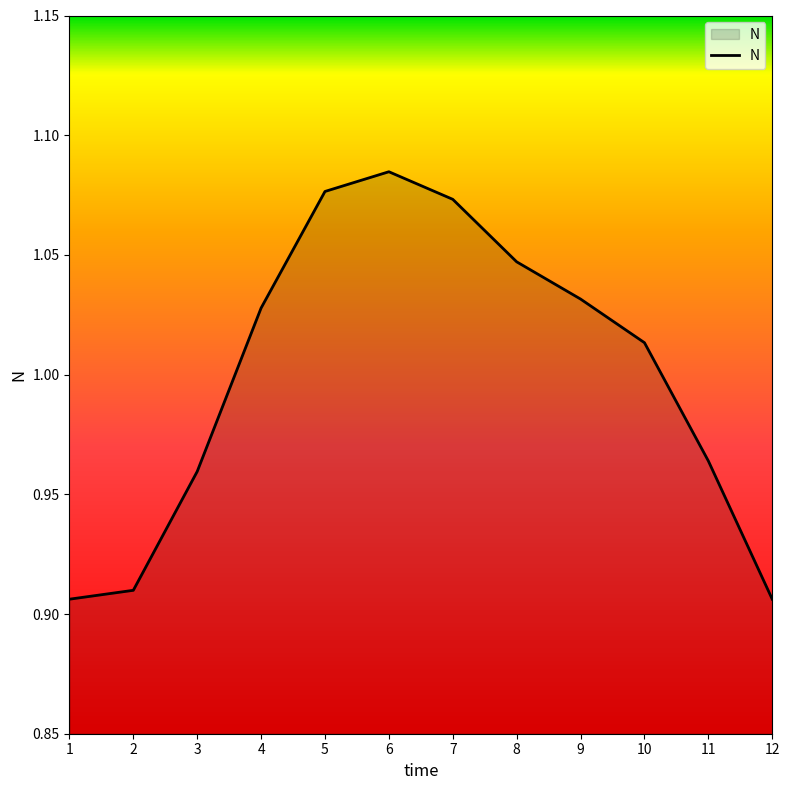

Which has a higher value, 10 or 11?

10